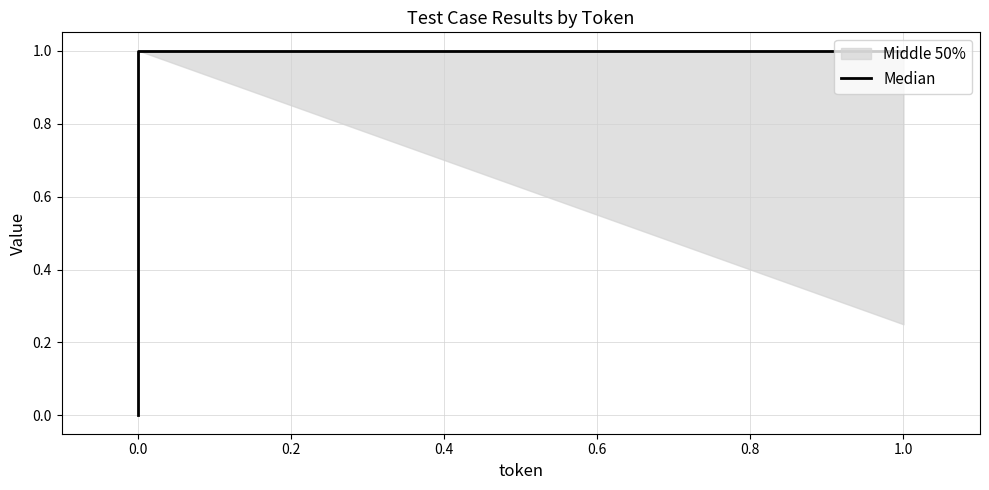

The value at 0.0 is 0. True or false?

False